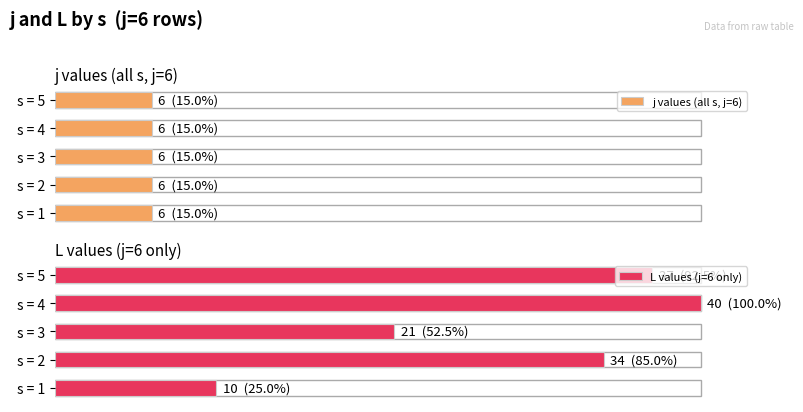

What is the value of the L values (j=6 only) bar at the 5th from the left?

37.0